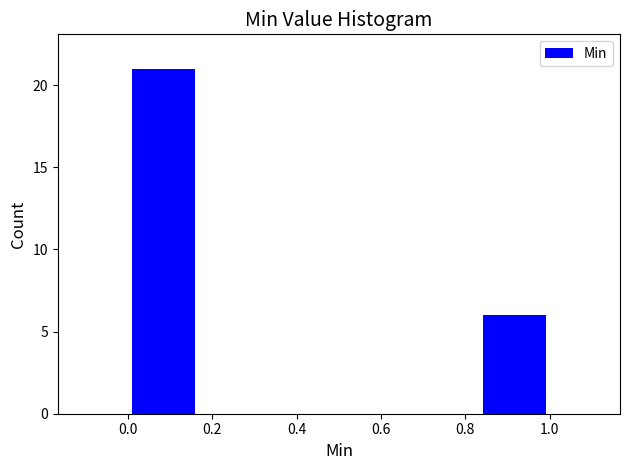

Reading left to right, transcribe this chart: for each bar, give the range it covers on the x-axis and its height. Neither the bar edges nor the heights are printed on the chart, so give them approximately, as read against the axes.

0.00 to 0.16: 21
0.16 to 0.34: 0
0.34 to 0.50: 0
0.50 to 0.66: 0
0.66 to 0.84: 0
0.84 to 1.00: 6